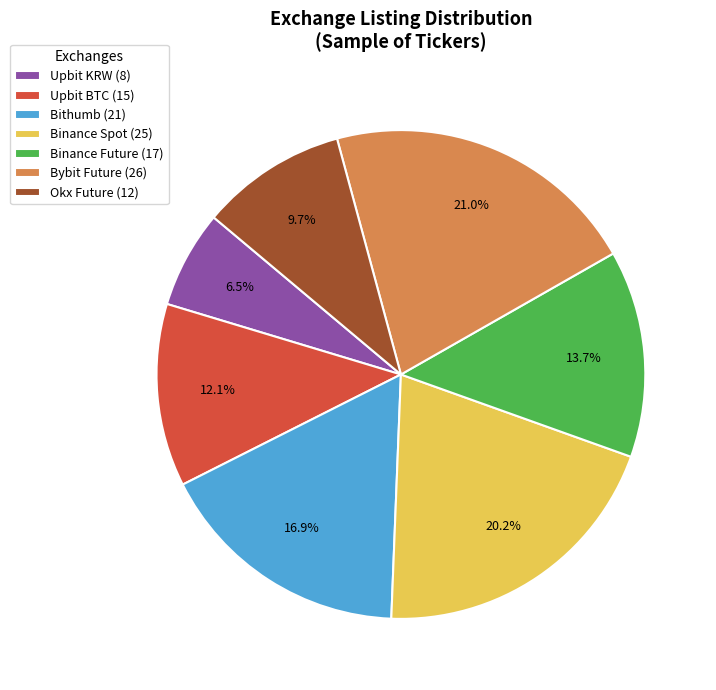

Between Binance Future (17) and Okx Future (12), which is larger?

Binance Future (17)